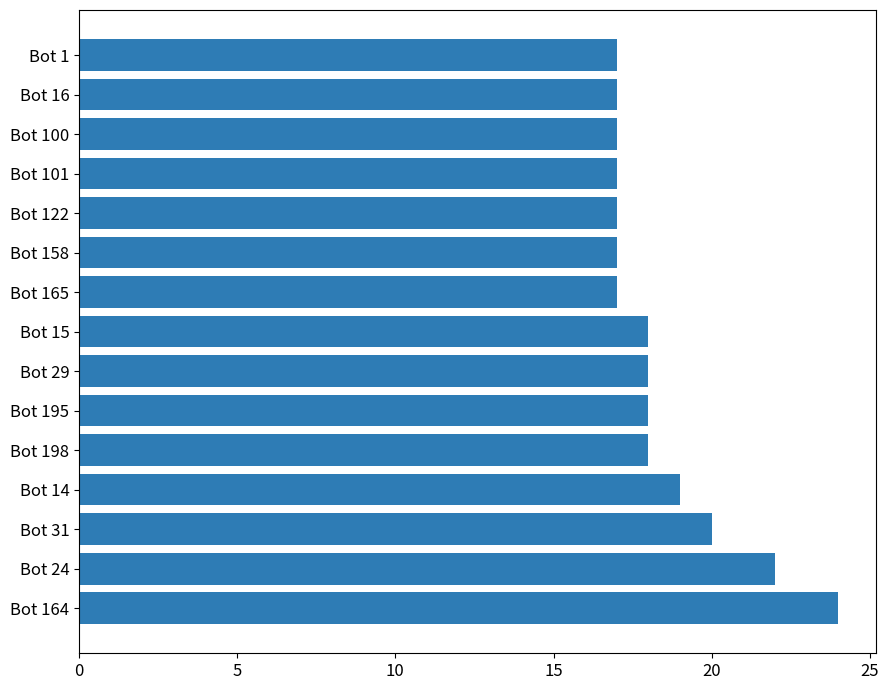

What is the sum of all values?

276